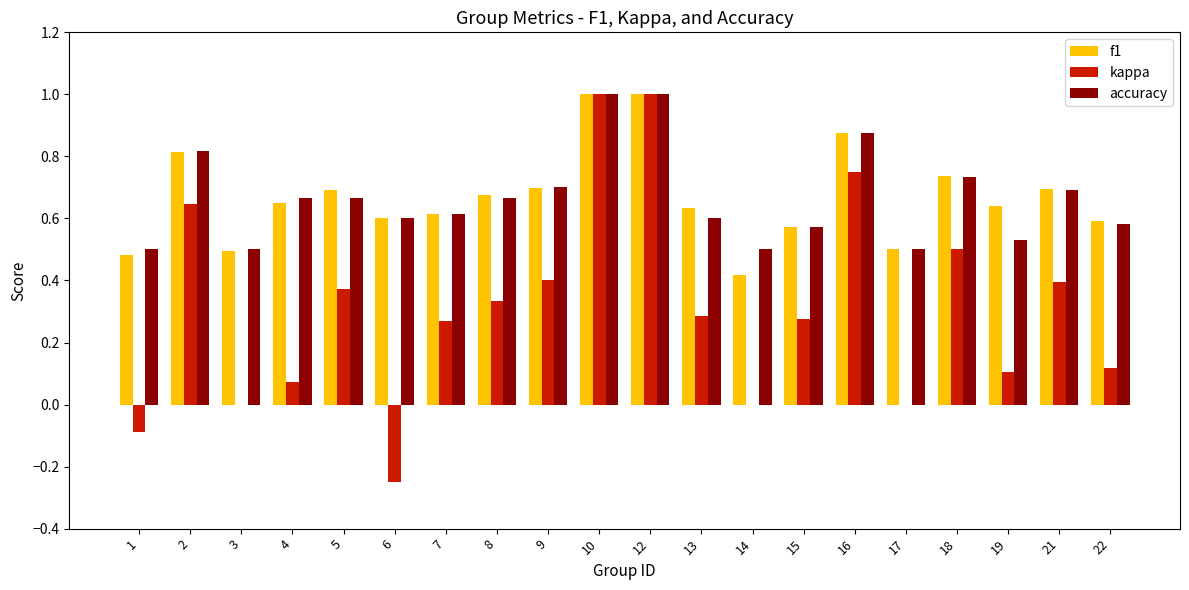

Is the value of kappa at 10 greater than the value of f1 at 16?

Yes